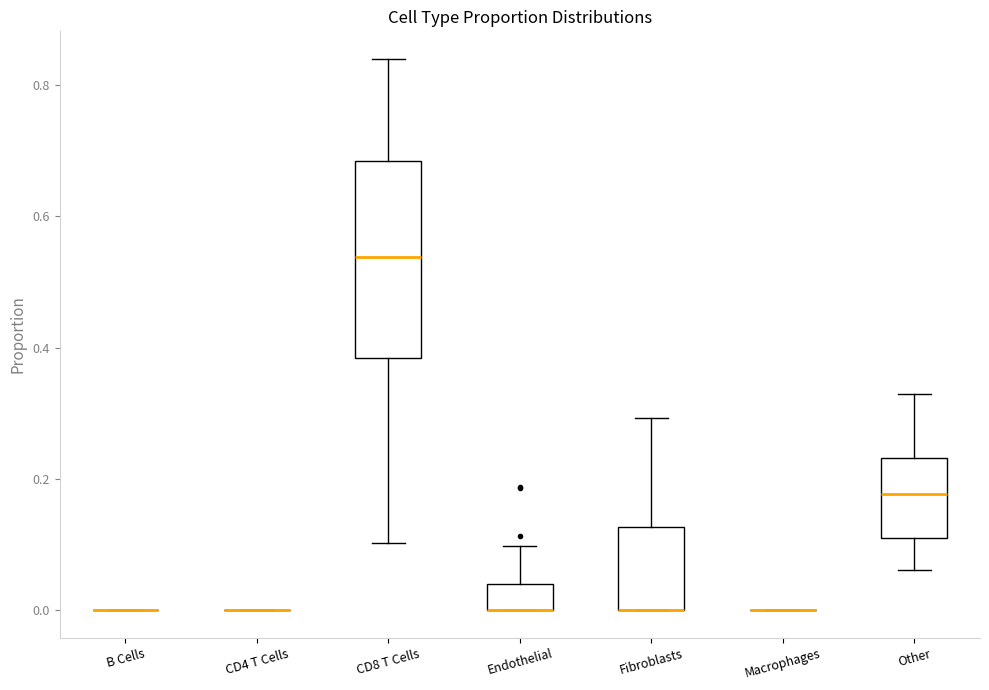

Which box is the tallest, from its lower edge to its upper edge?

CD8 T Cells